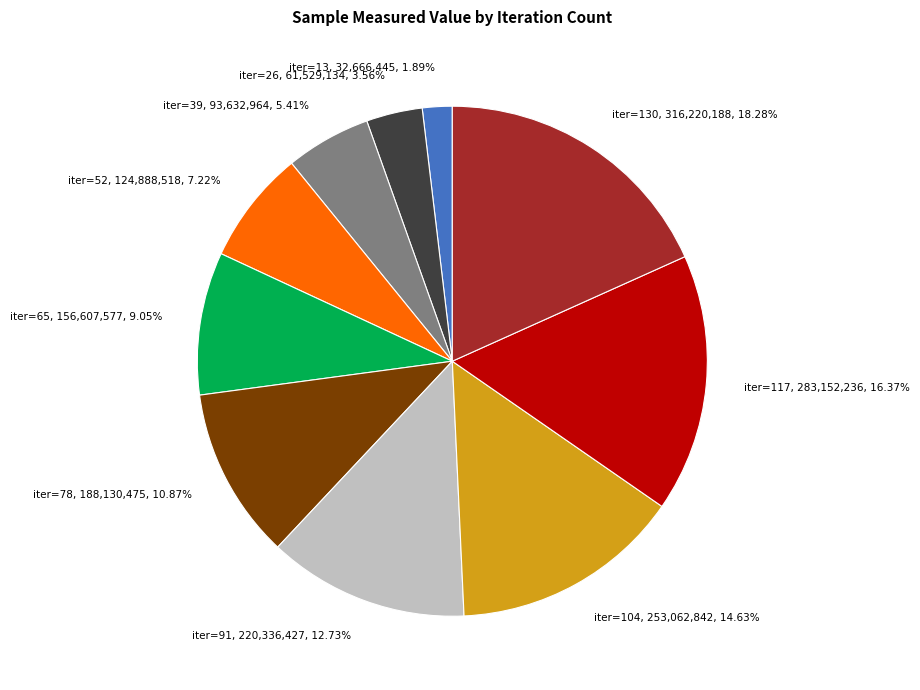

Do iter=26, 61,529,134, 3.56% and iter=91, 220,336,427, 12.73% together represent more than half of the pie?

No